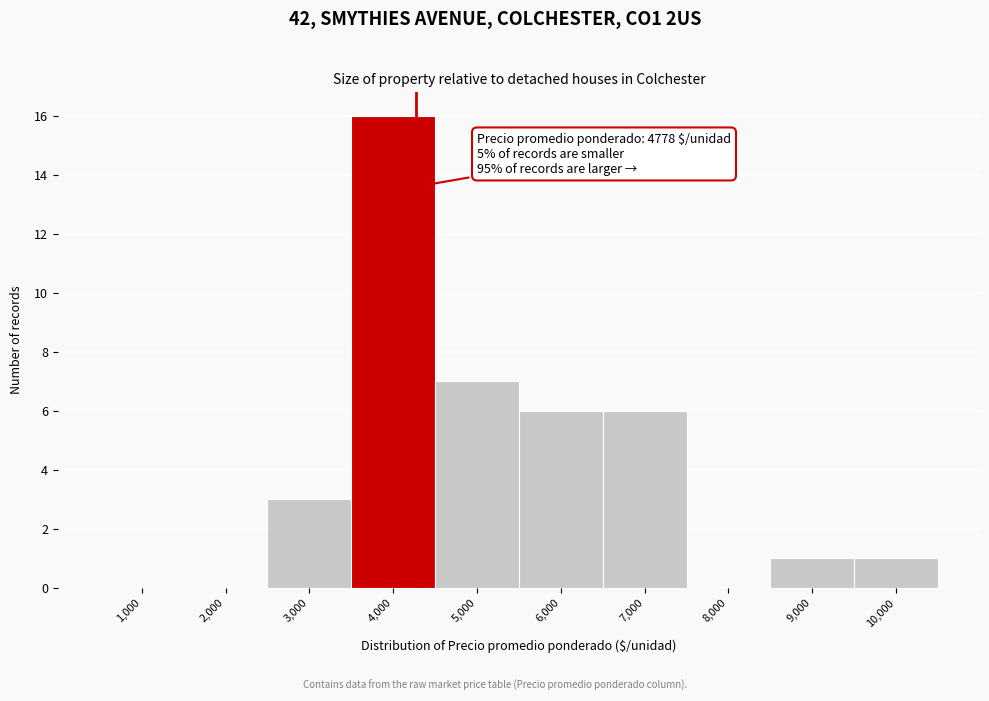

Reading right to left, extract all data points from this chart.

10,000=1	9,000=1	8,000=0	7,000=6	6,000=6	5,000=7	4,000=16	3,000=3	2,000=0	1,000=0